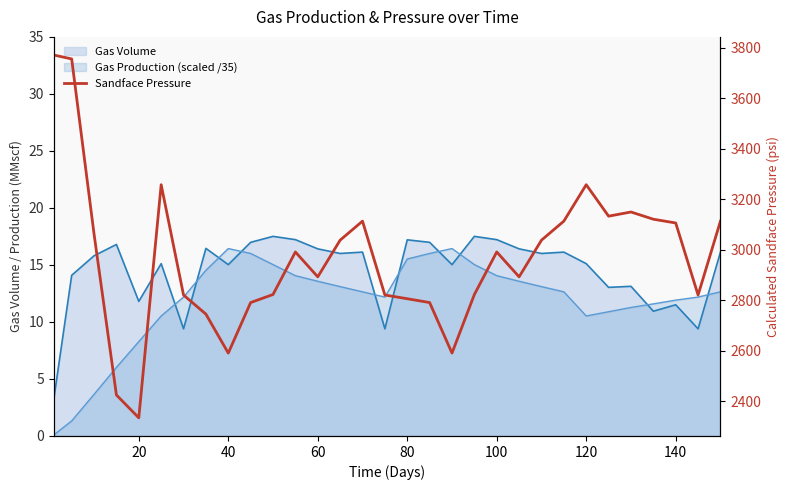

What is the value of the 2nd point from the left?

3756.0